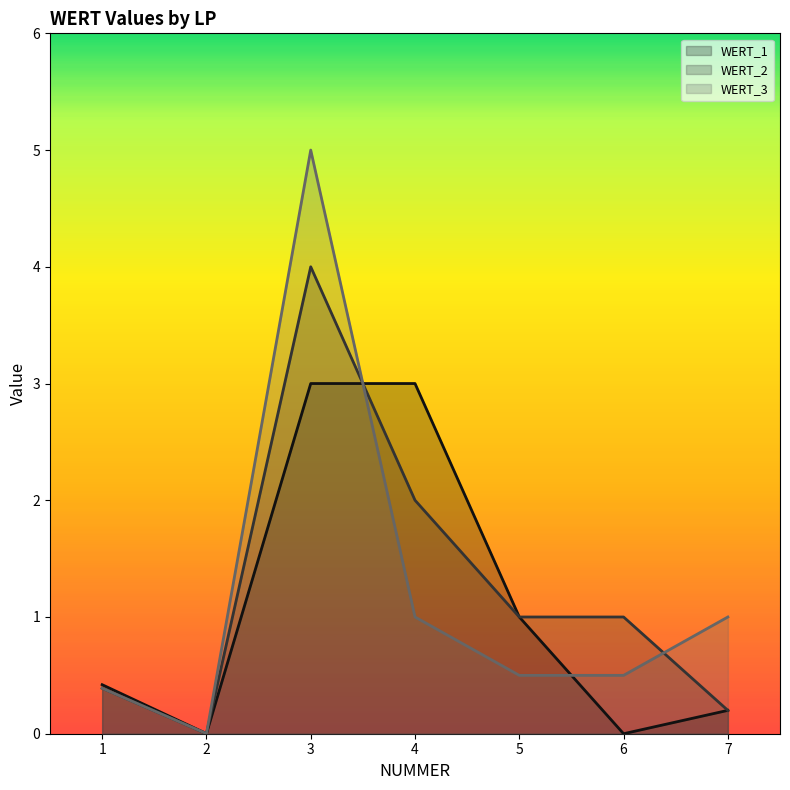

What is the greatest value displayed?

5.0